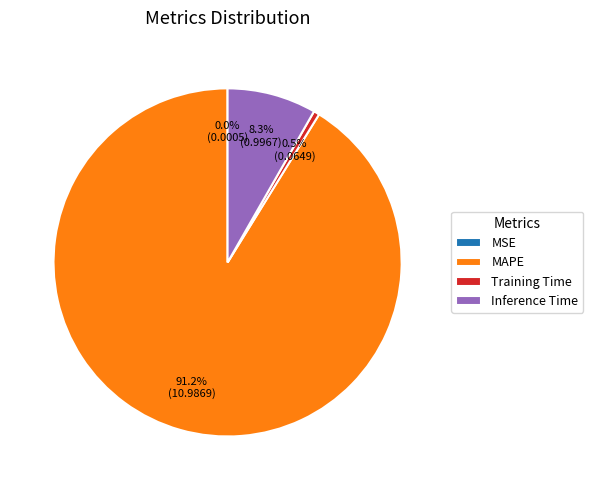

Does any single category account for the majority?

Yes